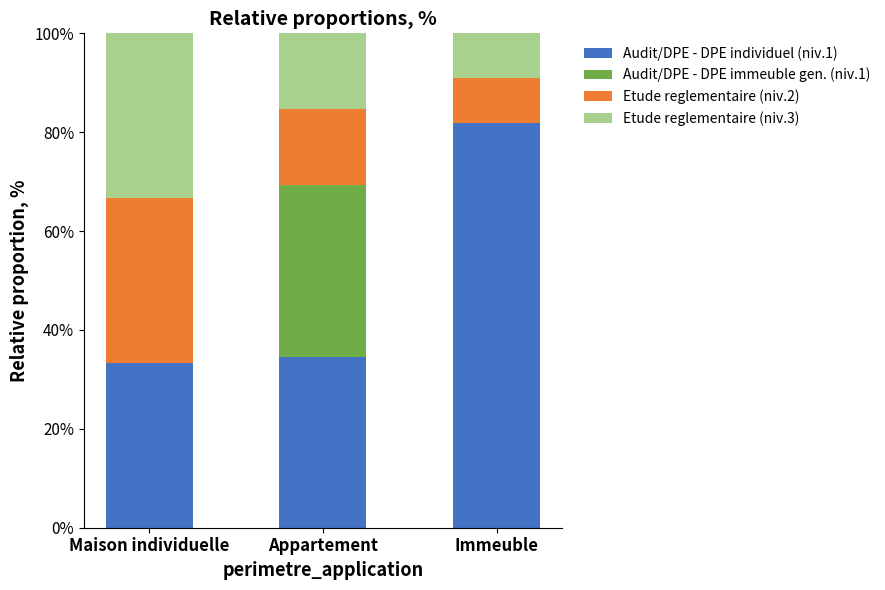

Does the chart contain stacked bars?

Yes